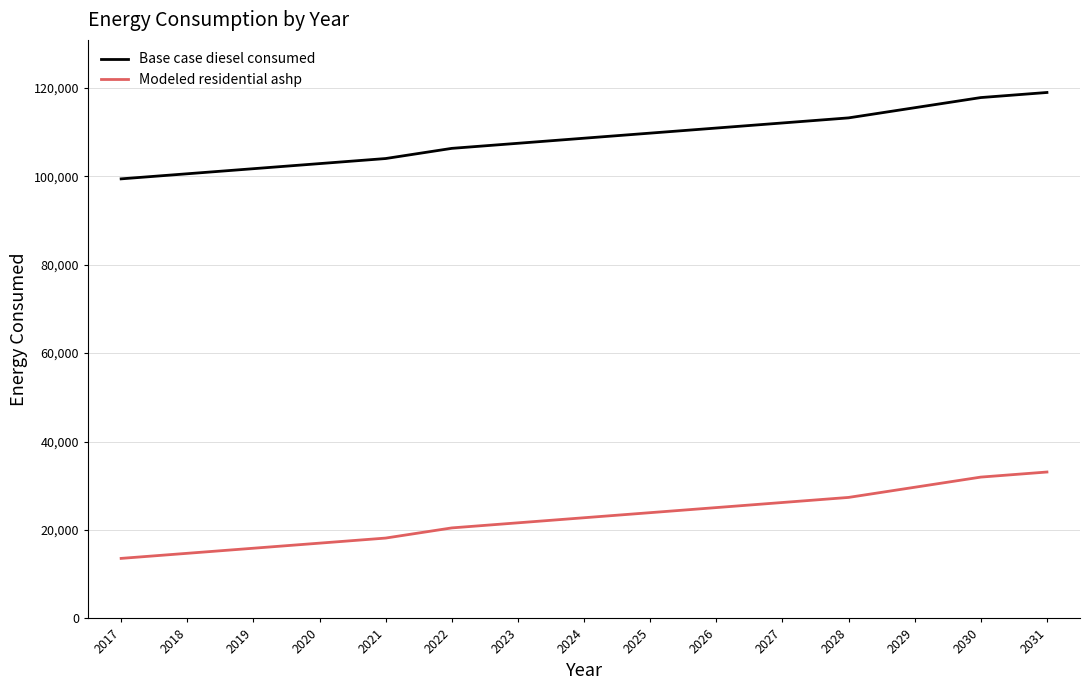

What is the difference between the second highest and minimum values in the Base case diesel consumed series?

18383.6